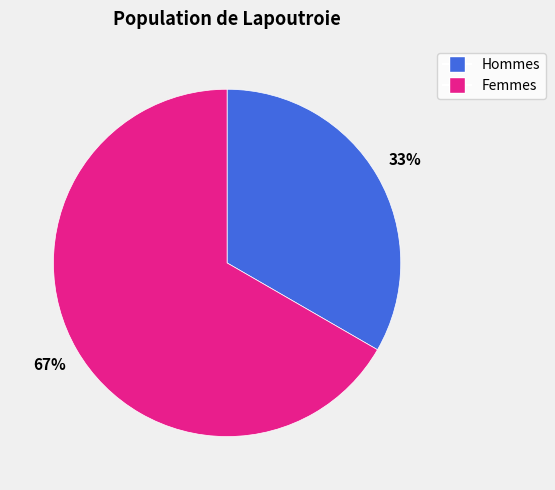

Which has a higher value, Hommes or Femmes?

Femmes